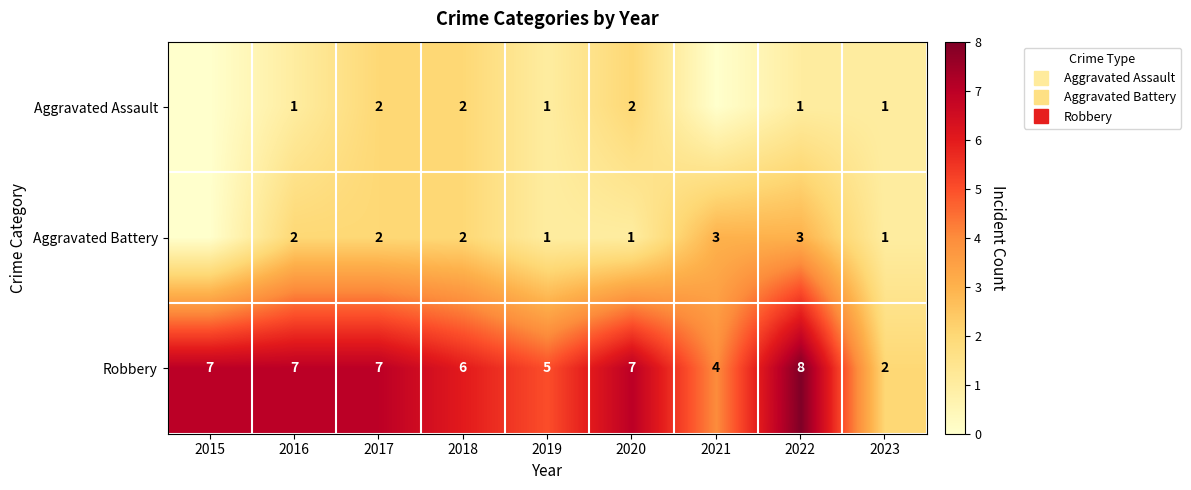

What is the difference between the maximum and second lowest values in the Robbery series?

4